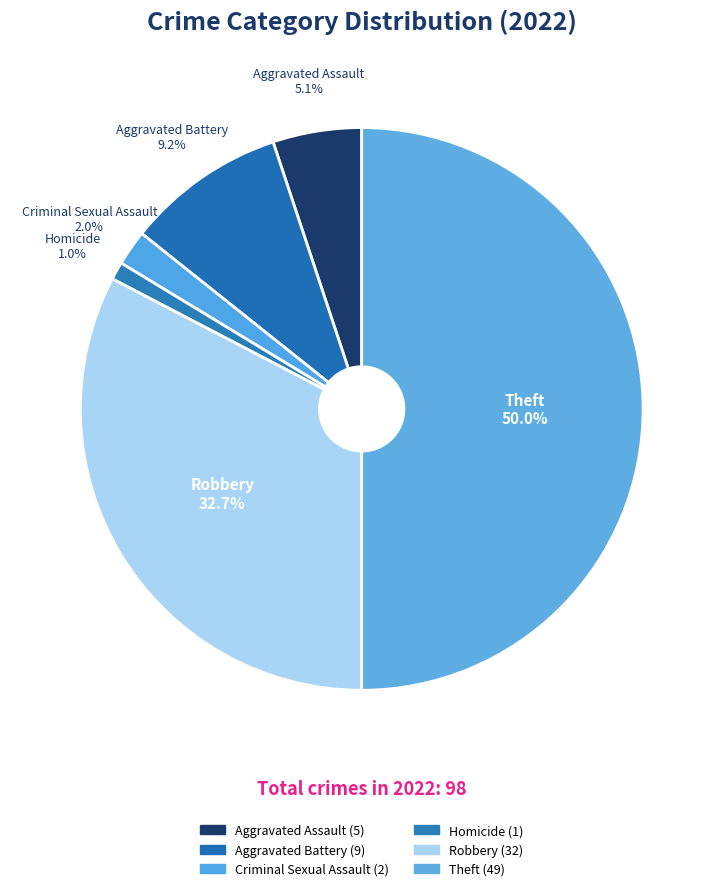

Which slice is the smallest?

Homicide